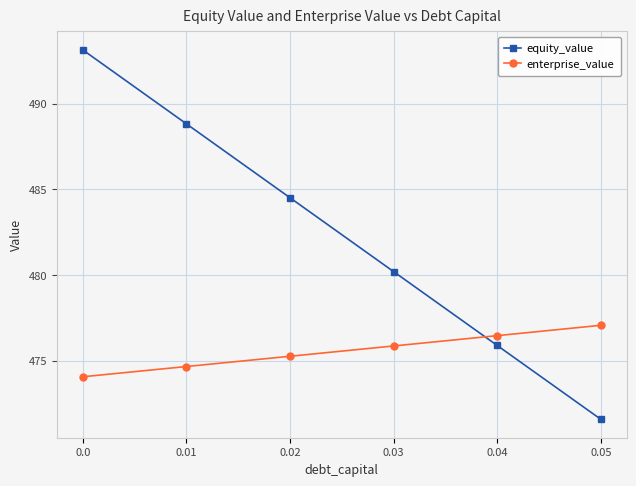

True or false: enterprise_value has more than 0 points higher than both neighbors.

False